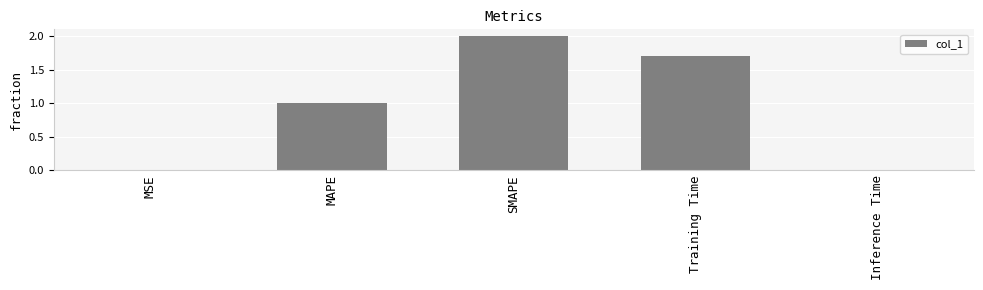

How many distinct data groups are displayed?

1